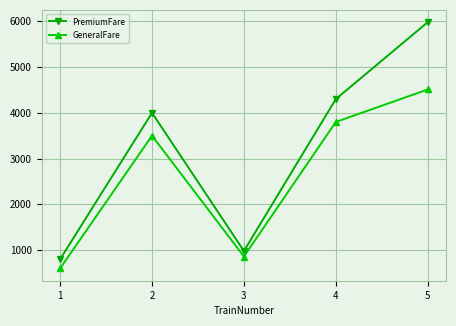

At which label is GeneralFare closest to 2555?

2